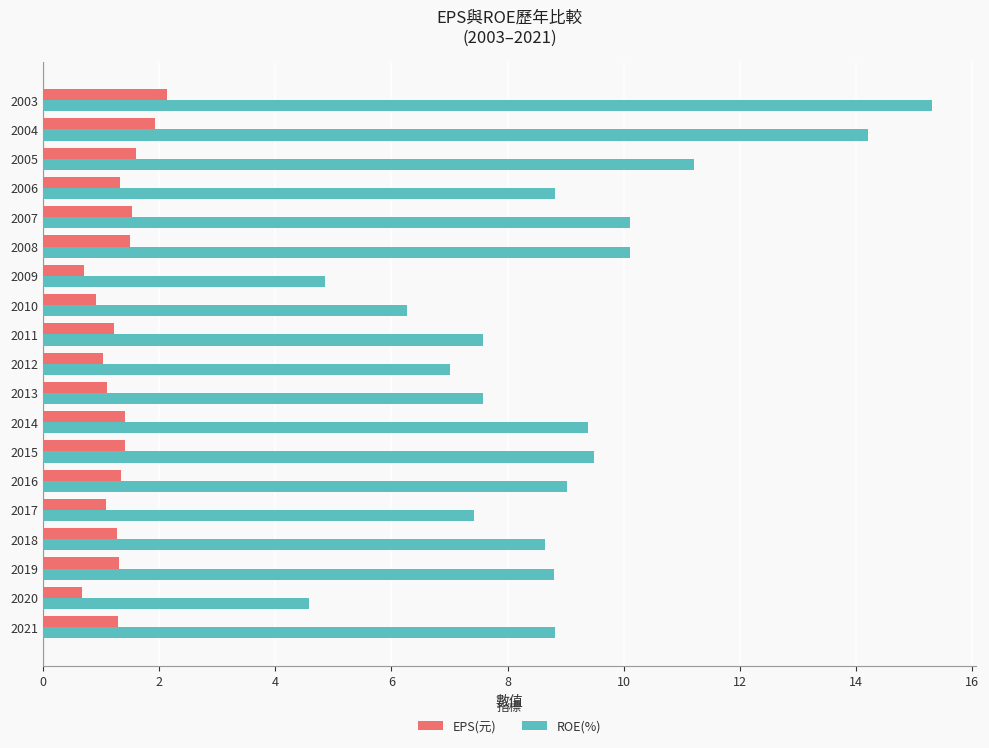

List the series in order of their peak value, lowest first.

EPS(元), ROE(%)